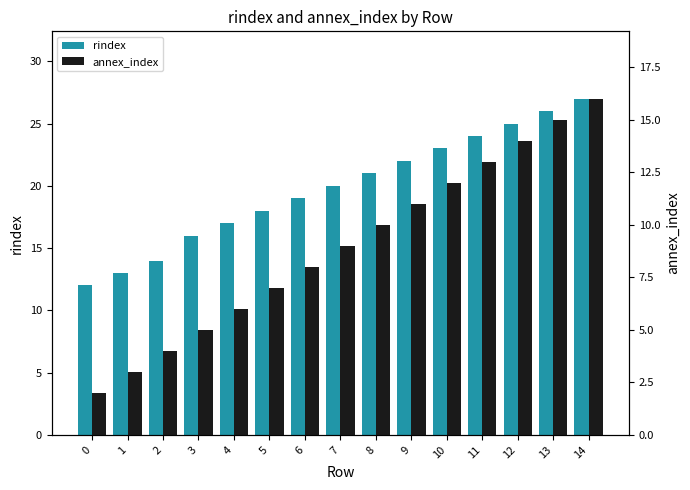

Reading left to right, transcribe all the data shown in this chart.

rindex: 12	13	14	16	17	18	19	20	21	22	23	24	25	26	27
annex_index: 2	3	4	5	6	7	8	9	10	11	12	13	14	15	16